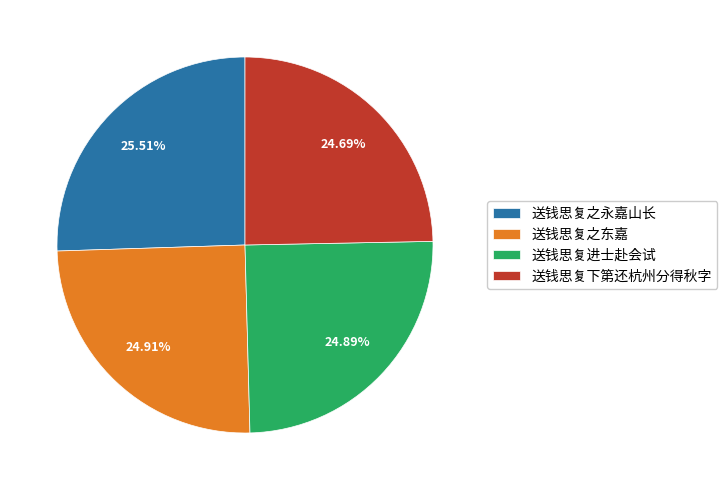

Which category has the biggest portion of the pie?

送钱思复之永嘉山长